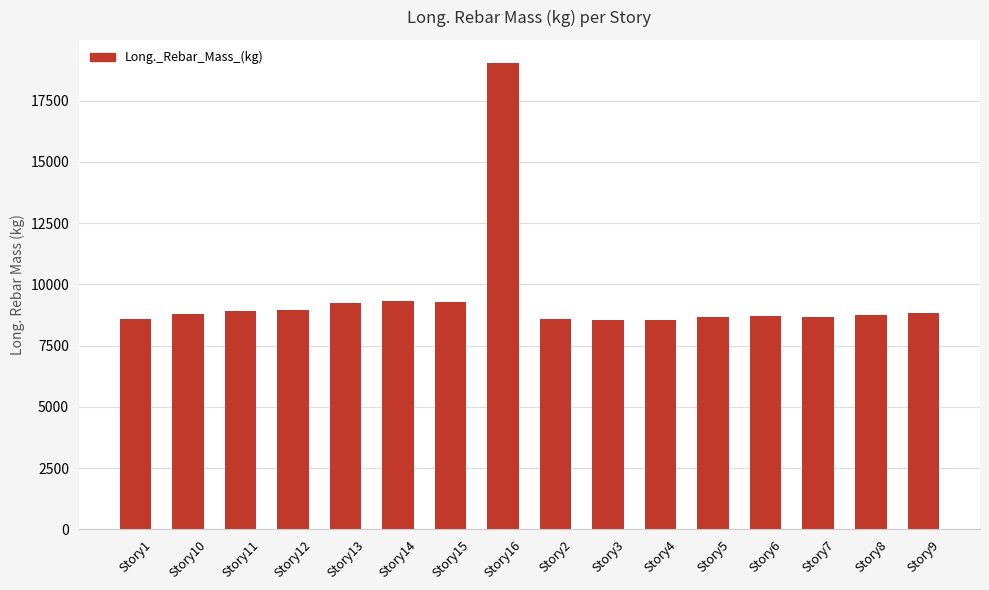

What is the change in value from Story1 to Story10?

+193.6